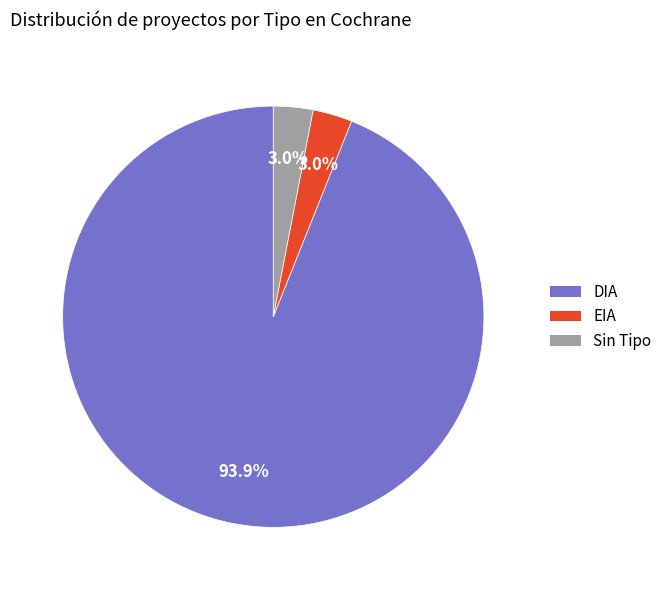

How many slices are in this pie chart?

3